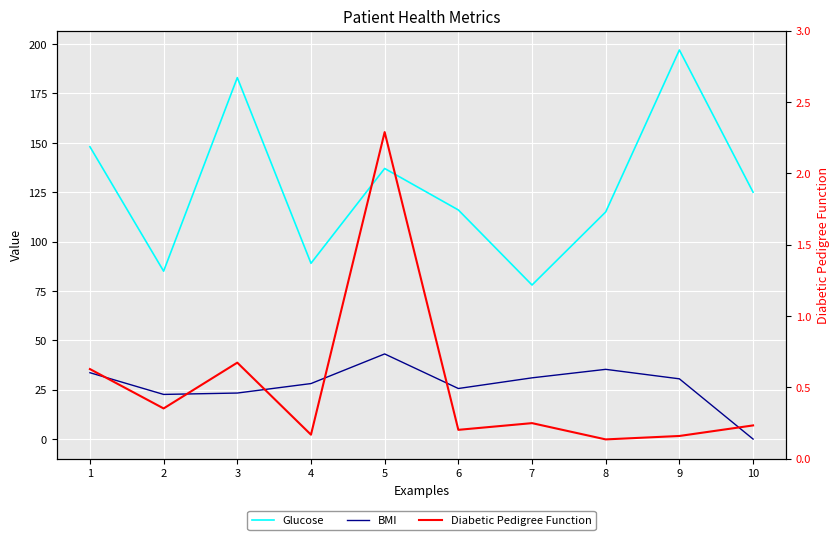

What is the sum of the BMI values at 4 and 7?

59.1